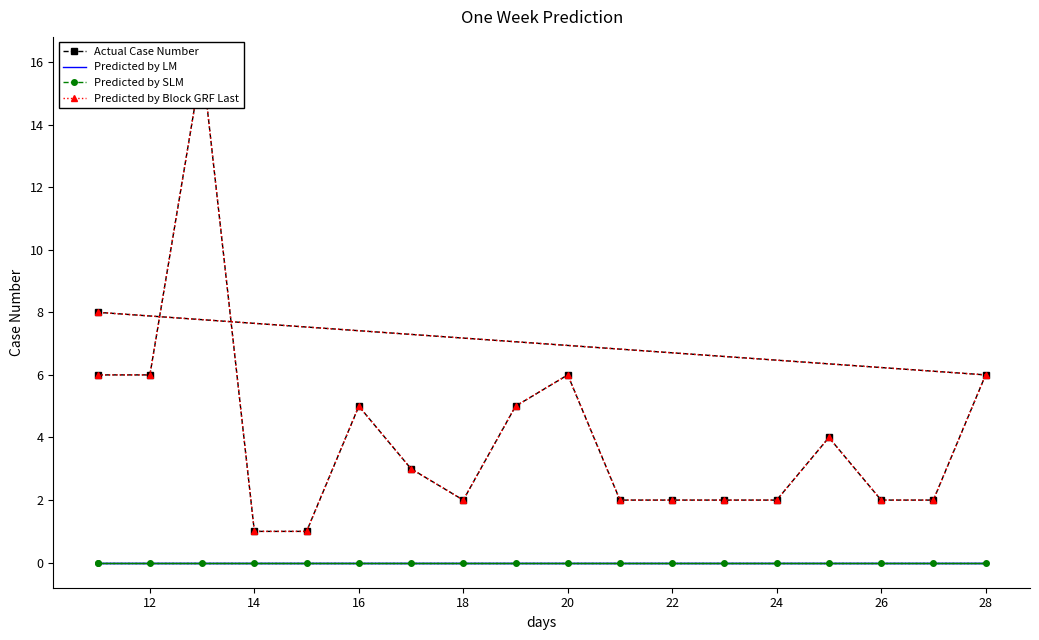

Is the value of Actual Case Number at 18 greater than the value of Predicted by SLM at 22?

Yes